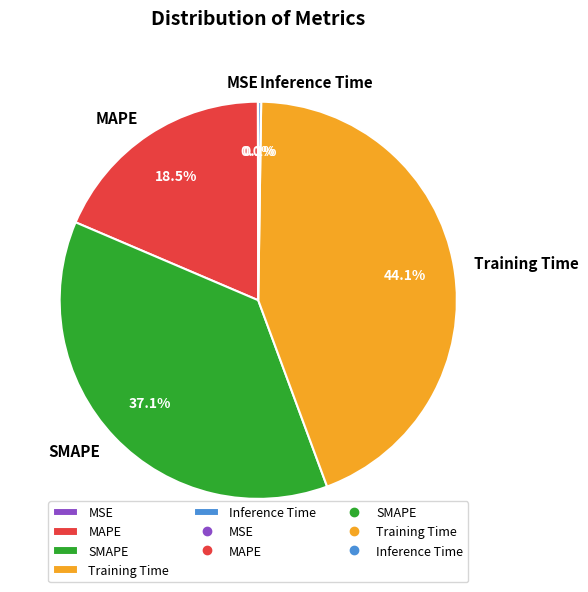

Between MAPE and Training Time, which is larger?

Training Time